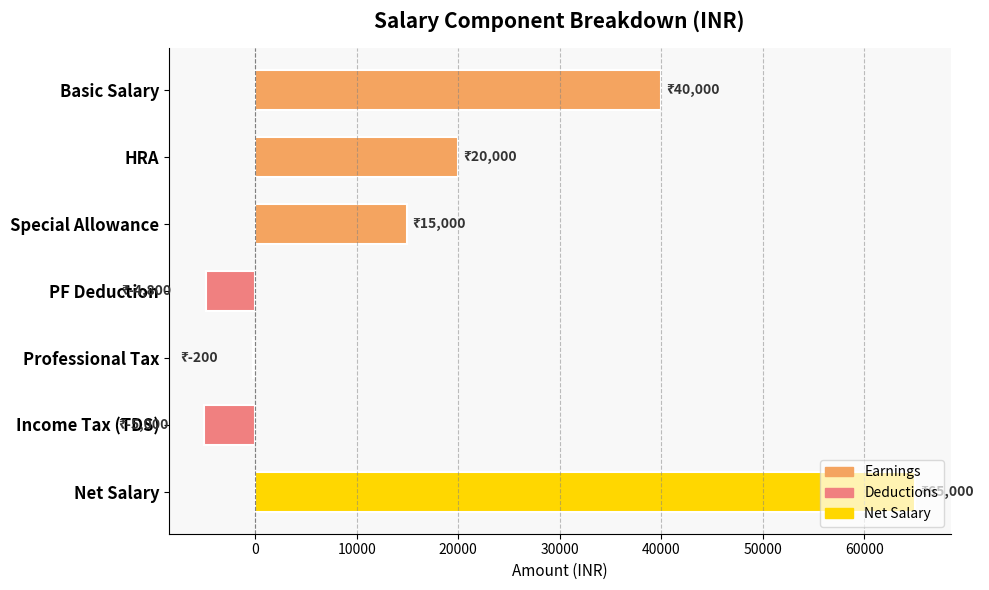

Which label corresponds to the largest value in the chart?

Net Salary